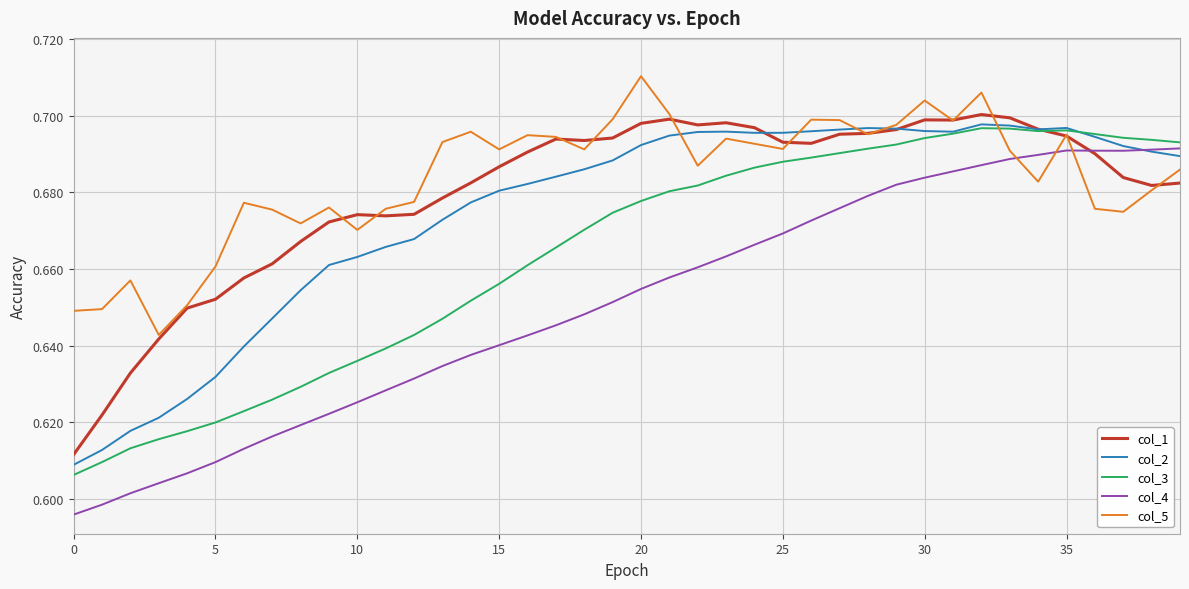

Which series has the widest spread of values?

col_4